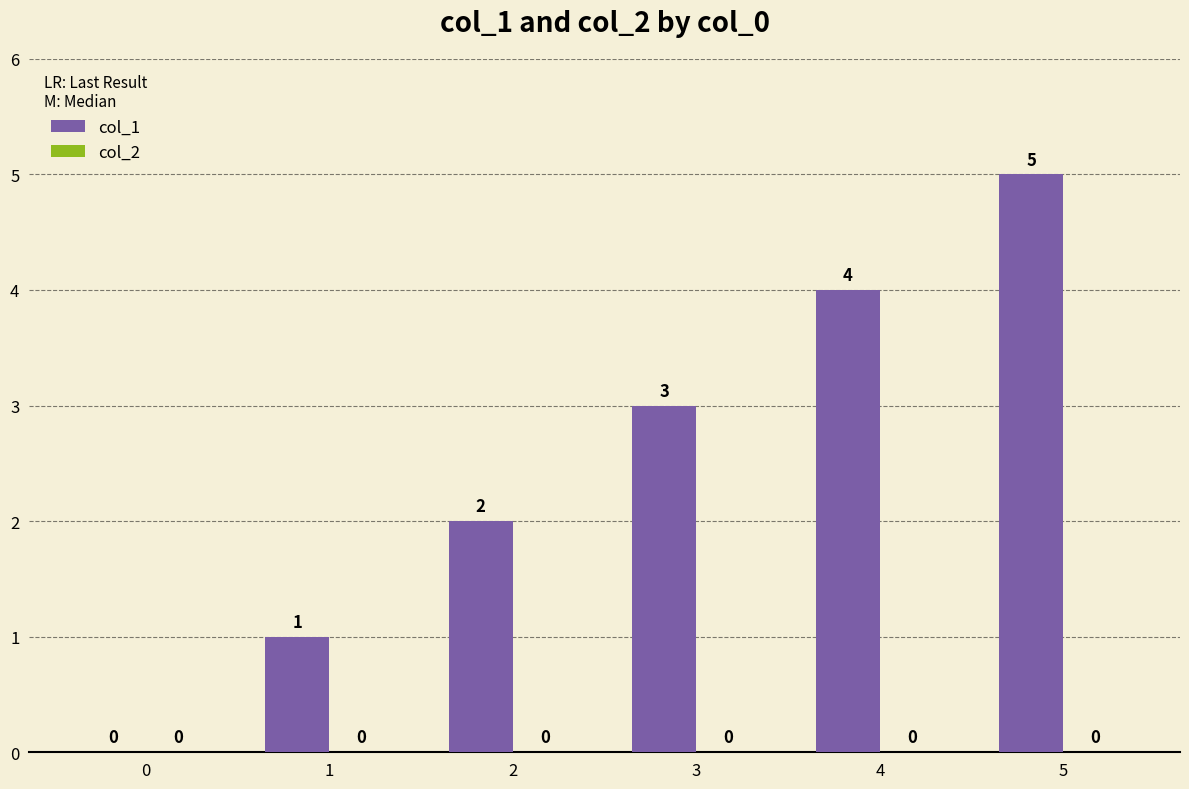

Is it true that the value at 5 is 2?

False